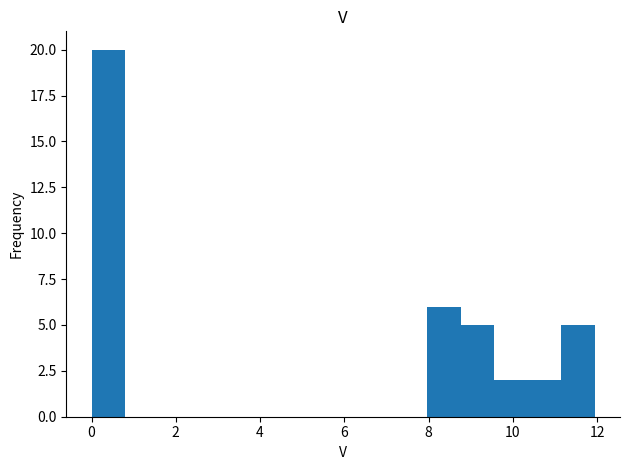

Around what value on the x-axis is the tallest bar? Give the approximate position of its centre, as read against the axis.

0.4